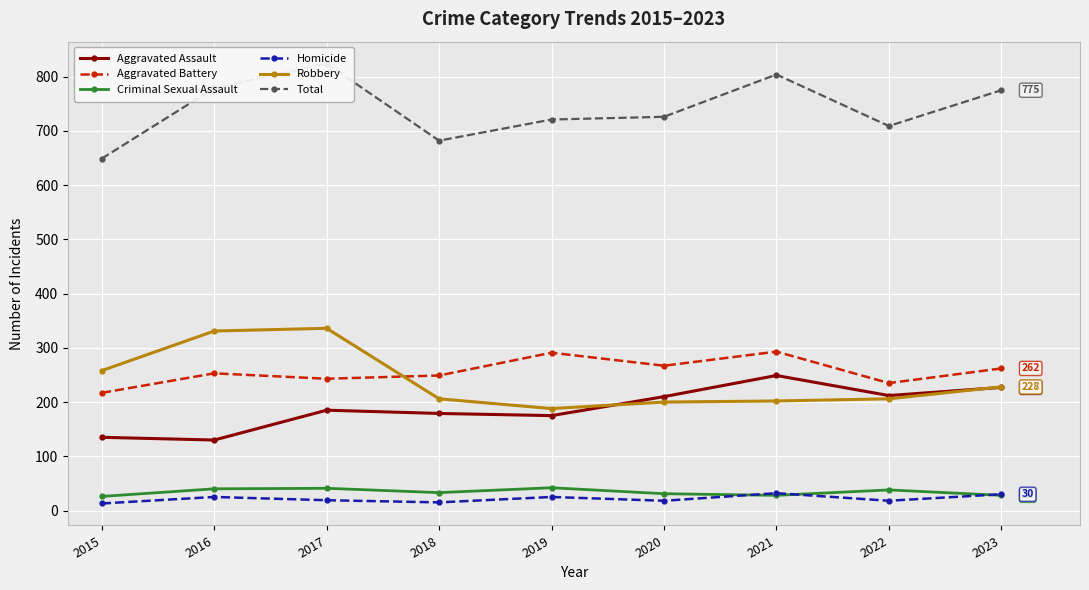

How many interior local valleys does the Robbery series have?

1